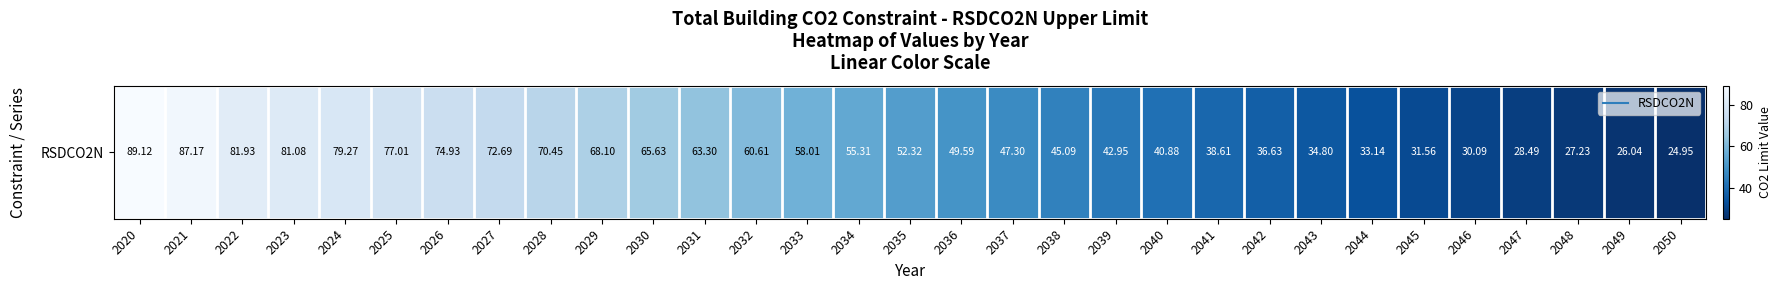

What is the minimum value shown in the chart?

25.0